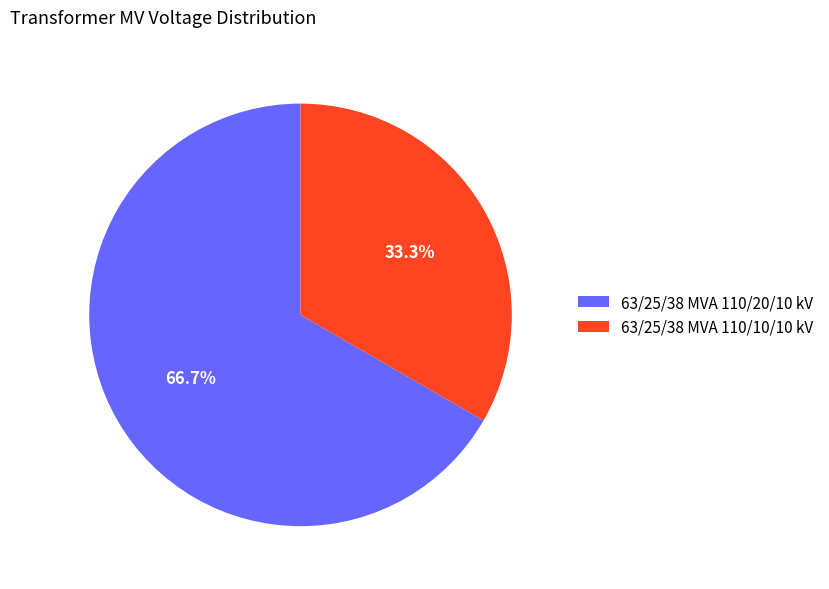

To the nearest percent, what percentage of the pie is 63/25/38 MVA 110/10/10 kV?

33%